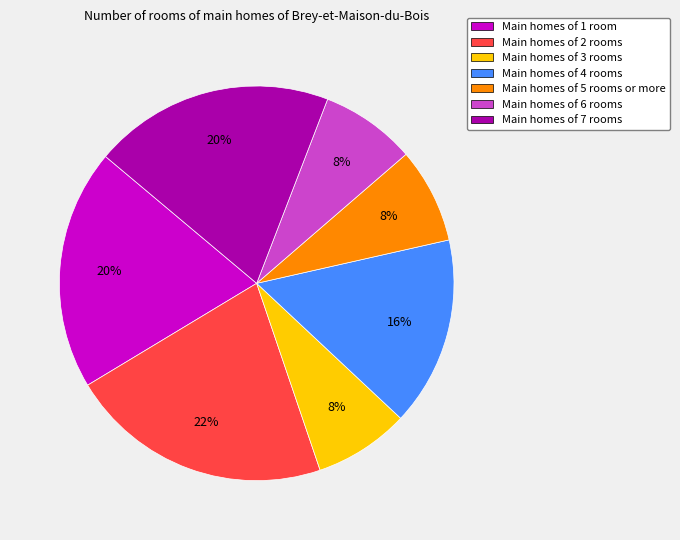

What is the ratio of the value at Main homes of 2 rooms to the value at Main homes of 1 room?

1.1